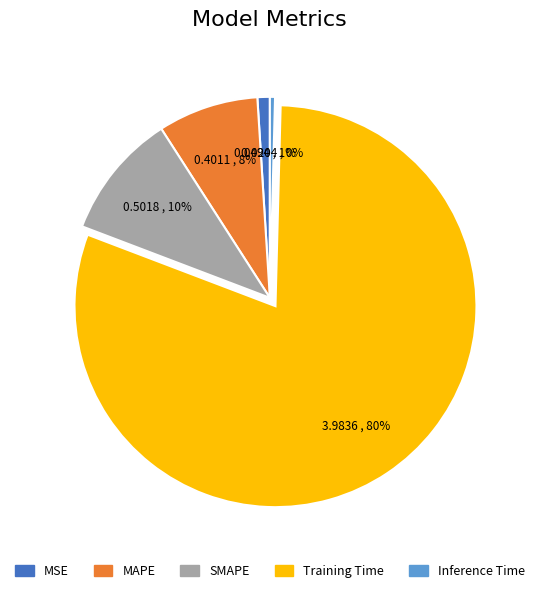

What percentage is the SMAPE slice, to the nearest percent?

10%